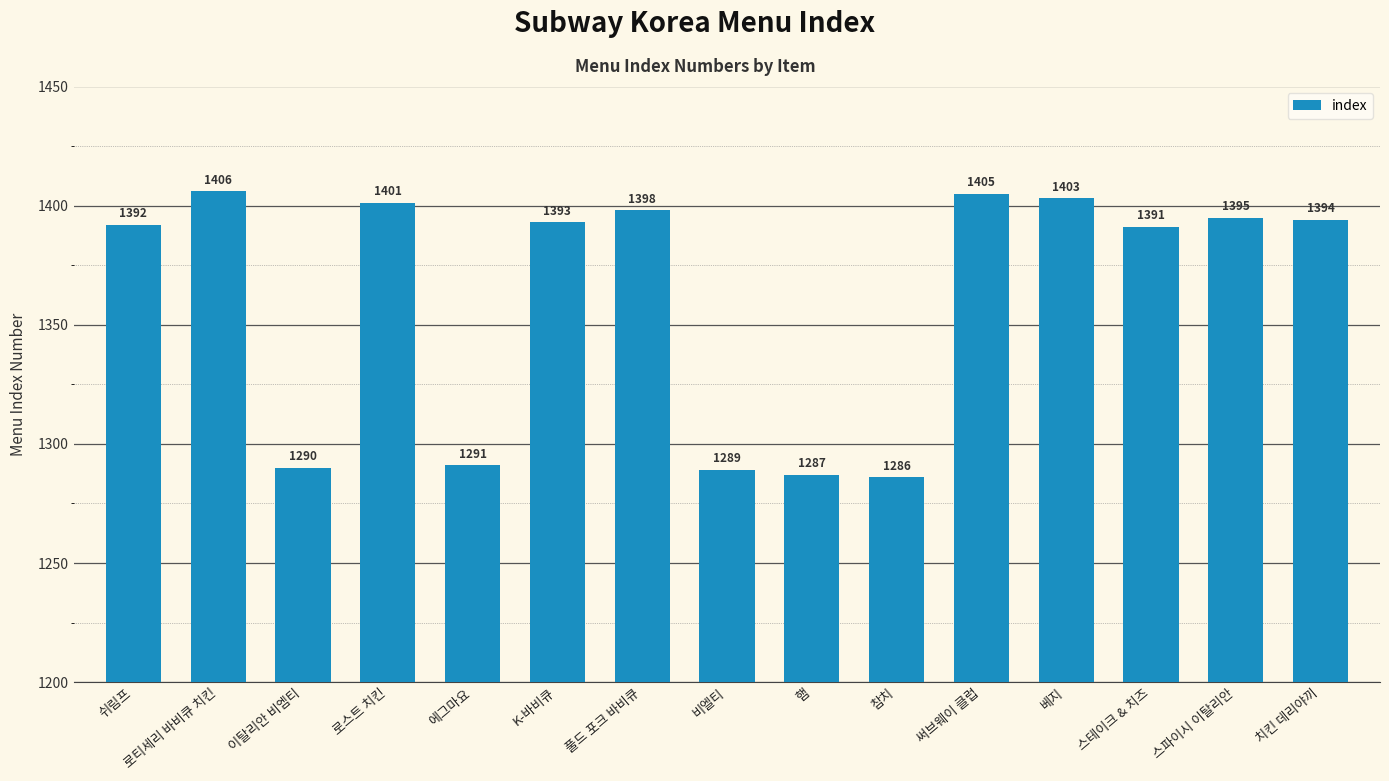

Reading left to right, extract all data points from this chart.

1392	1406	1290	1401	1291	1393	1398	1289	1287	1286	1405	1403	1391	1395	1394